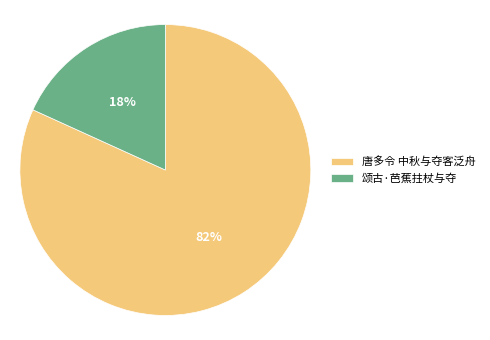

To the nearest percent, what is the difference between the largest and smallest slice percentages?

64%